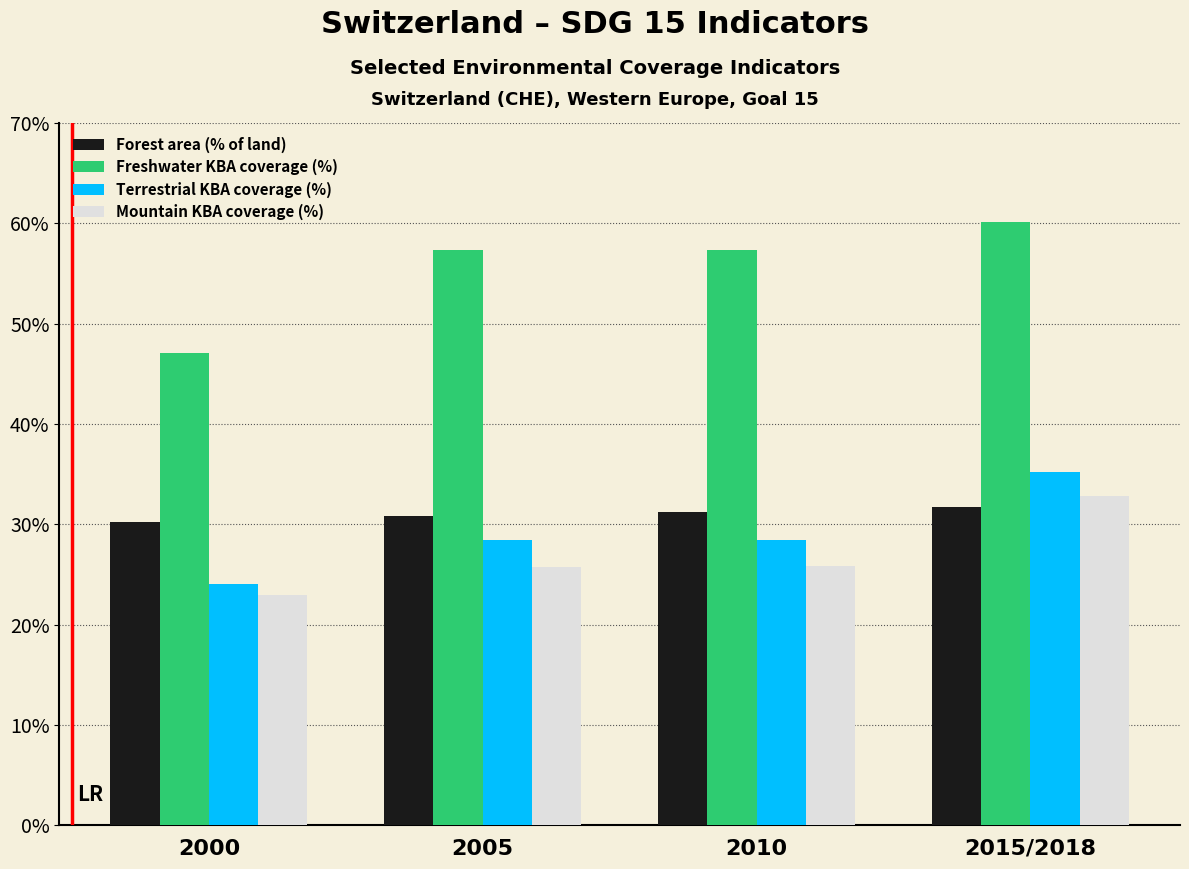

What is the difference between the Terrestrial KBA coverage (%) values at 2015/2018 and 2005?

6.8